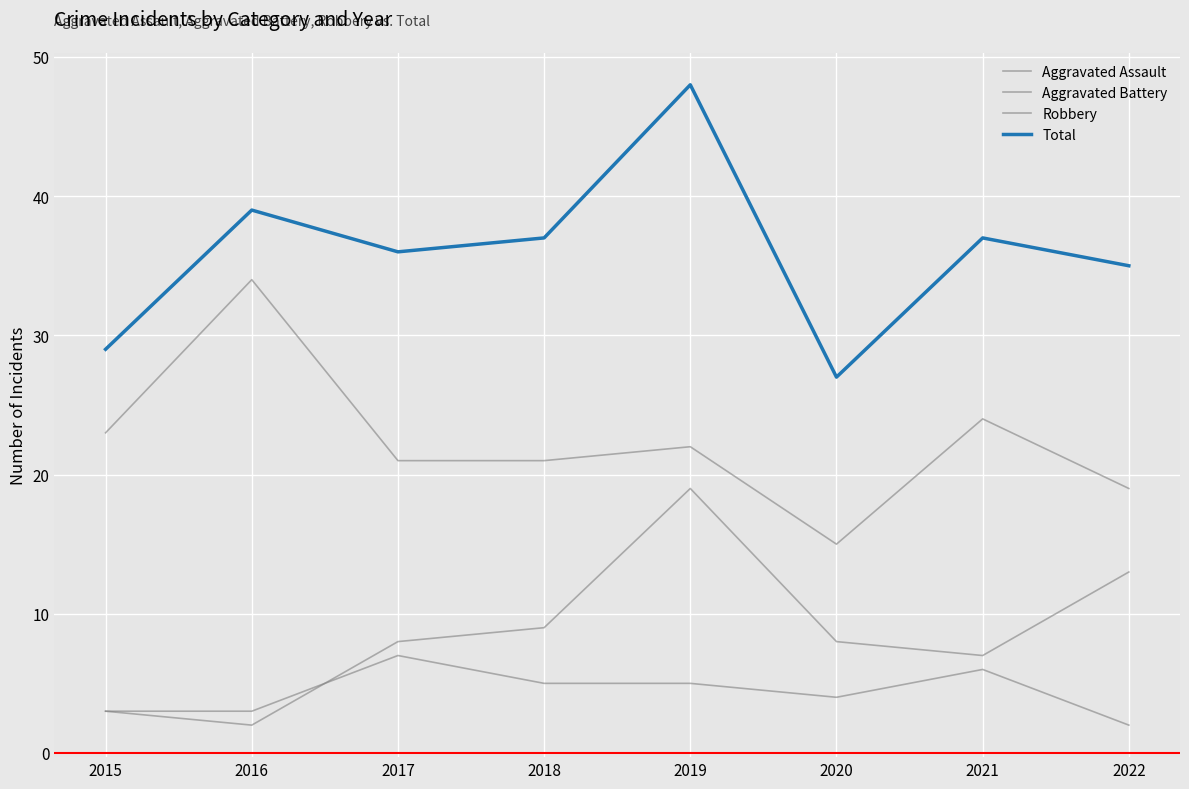

Does the chart display data point markers on the line(s)?

No